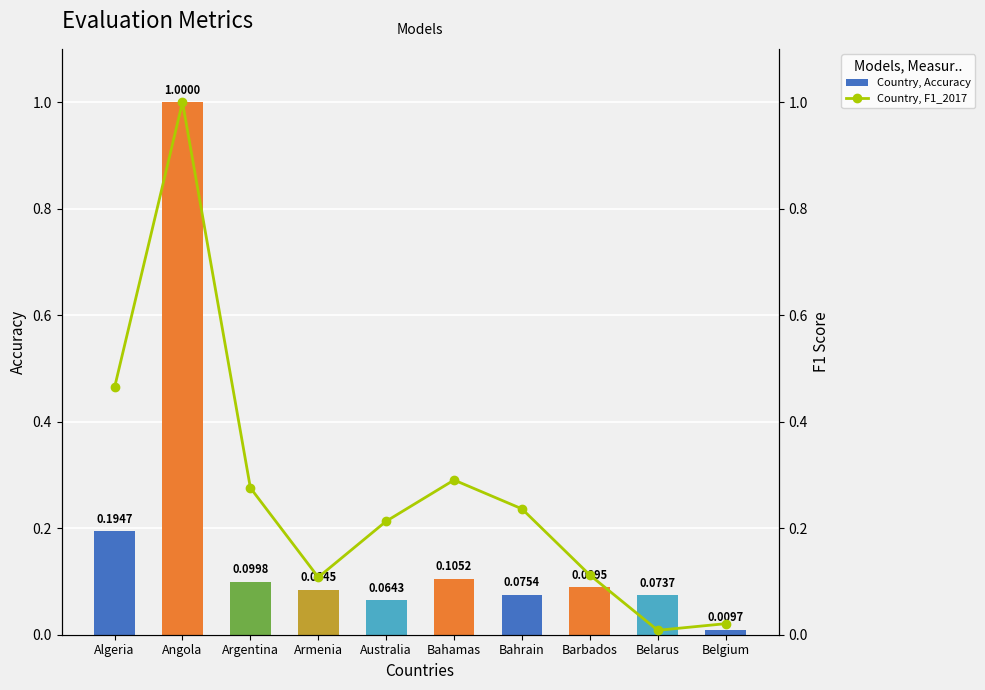

Rank the categories by Country, F1_2017 value from highest to lowest.

Angola, Algeria, Bahamas, Argentina, Bahrain, Australia, Barbados, Armenia, Belgium, Belarus